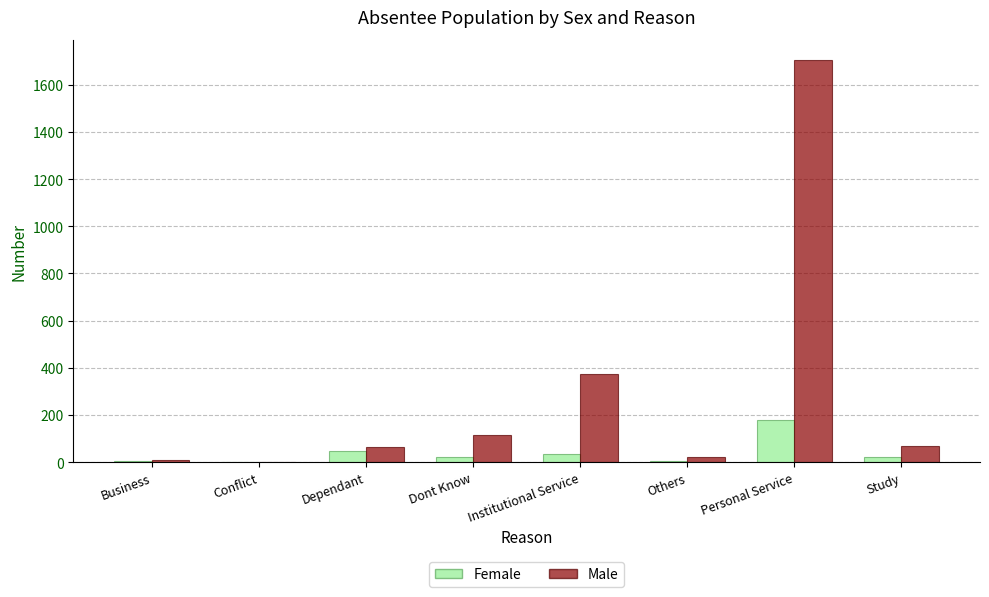

Which series has the largest total across all categories?

Male